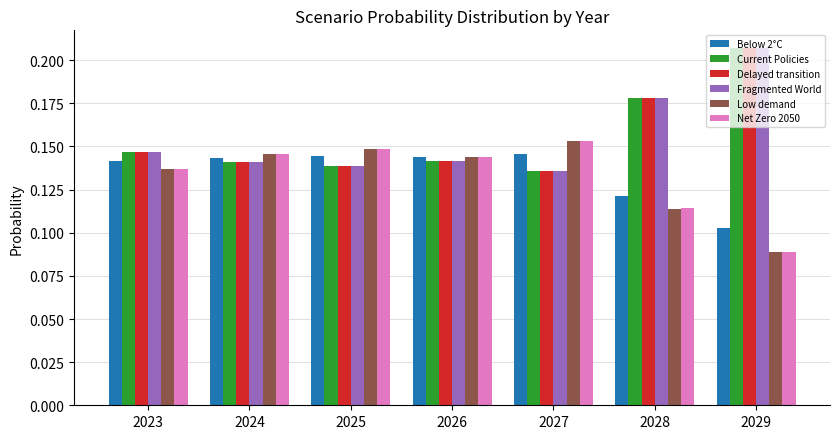

Count the Delayed transition values in the range 0 to 1.

7